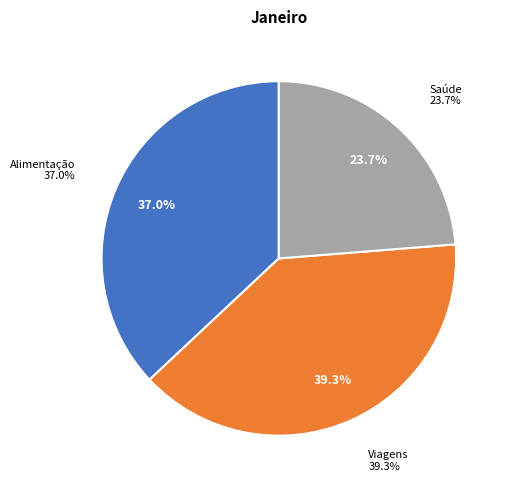

To the nearest percent, what portion does Saúde represent?

24%